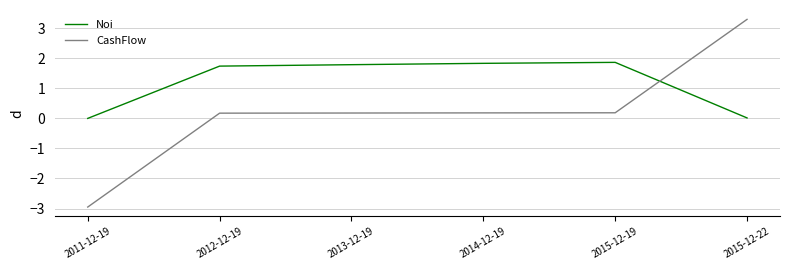

List the series in order of their peak value, lowest first.

Noi, CashFlow